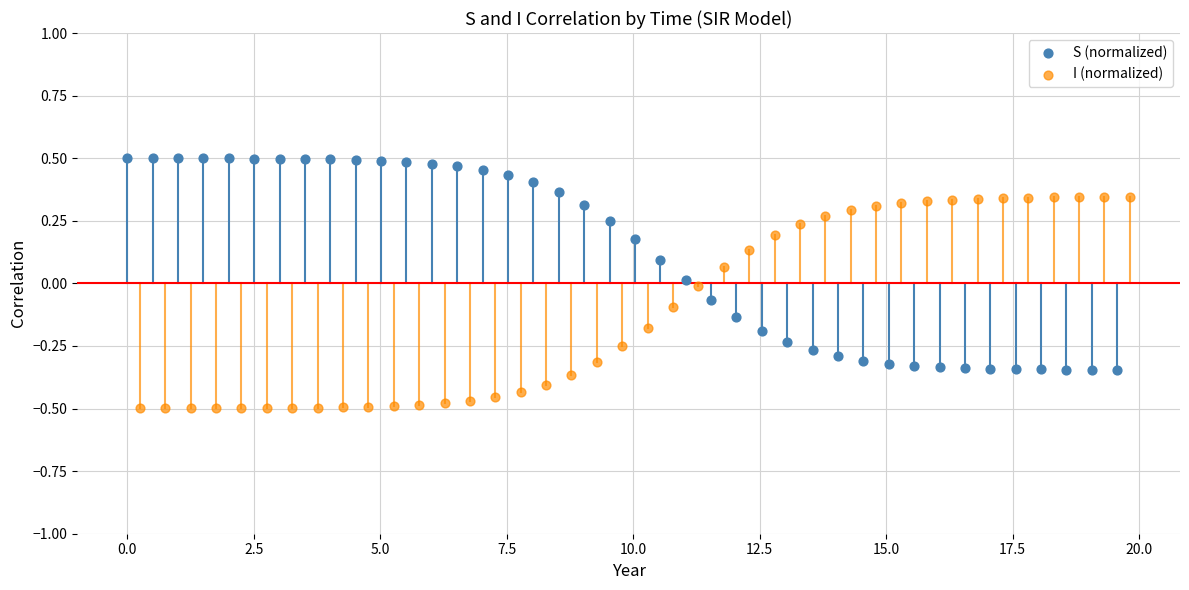

Which series contains the highest Y value?

S (normalized)